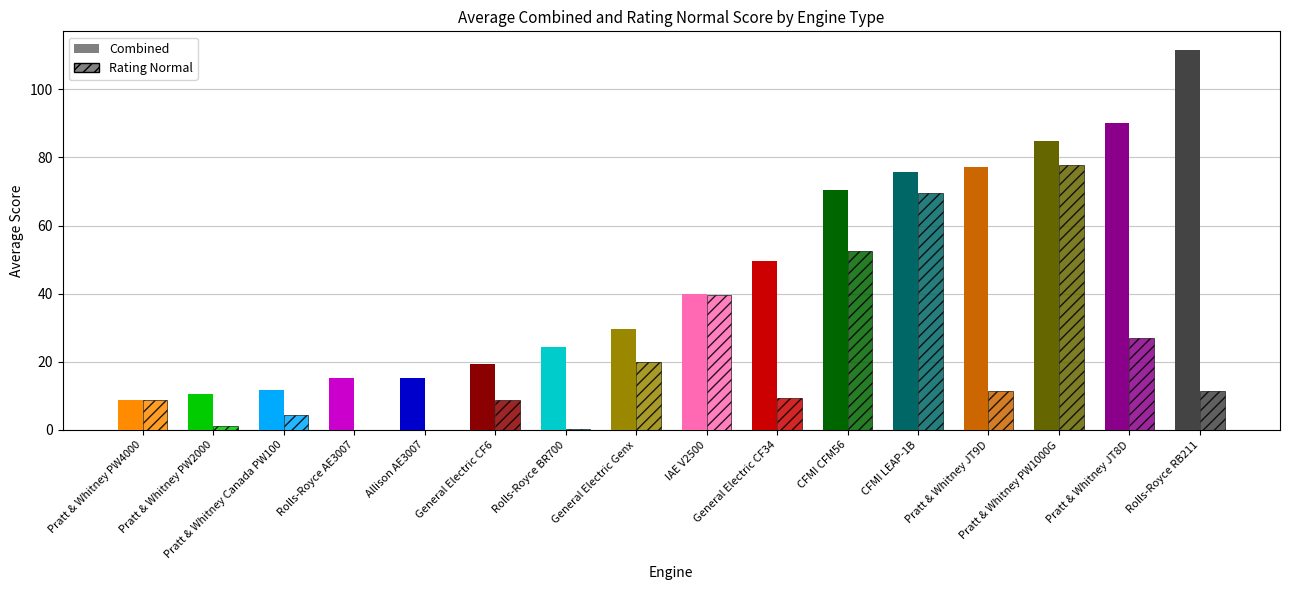

Is the value of Combined_avg at 3 greater than the value of Rating_Normal_avg at 5?

Yes